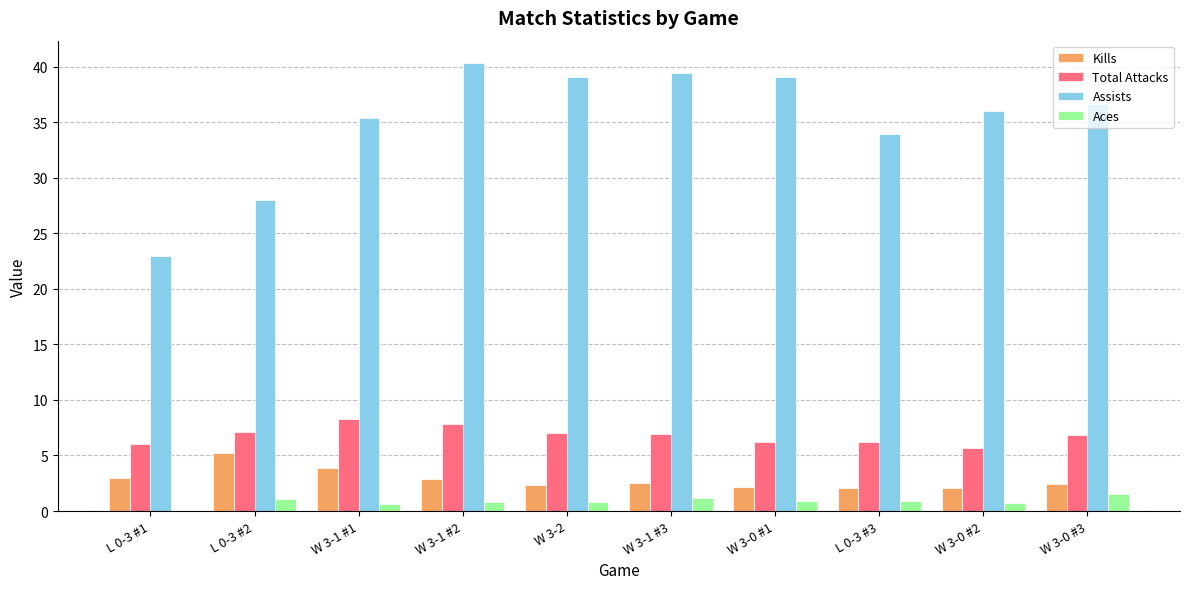

Which series changed the most between L 0-3 #2 and W 3-0 #1?

Assists